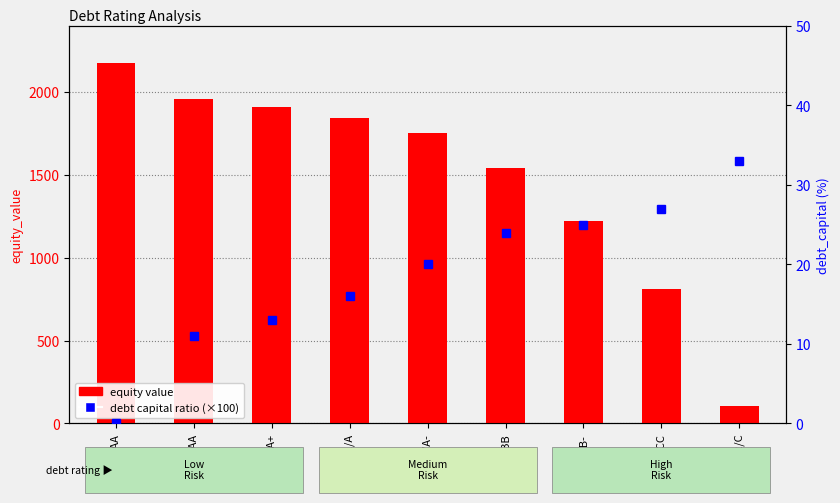

Which label corresponds to the largest value in the chart?

Aaa/AAA